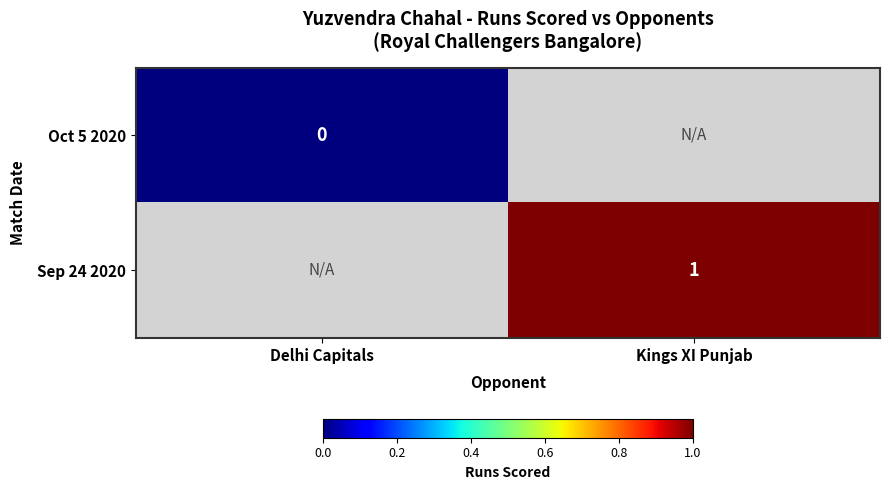

The Sep 24 2020 series shows 1 at Kings XI Punjab. True or false?

True